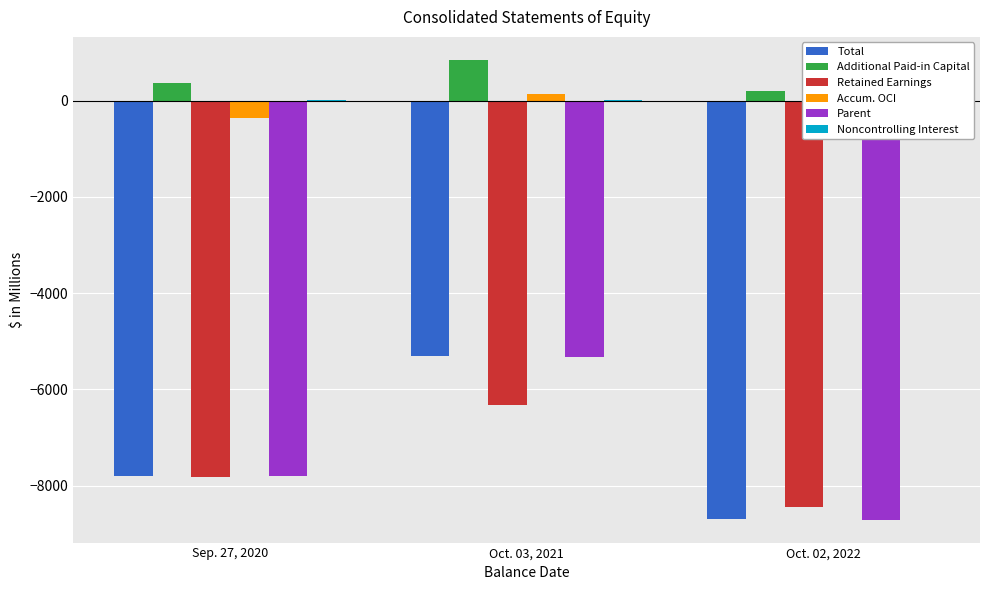

How many groups of bars are there?

3